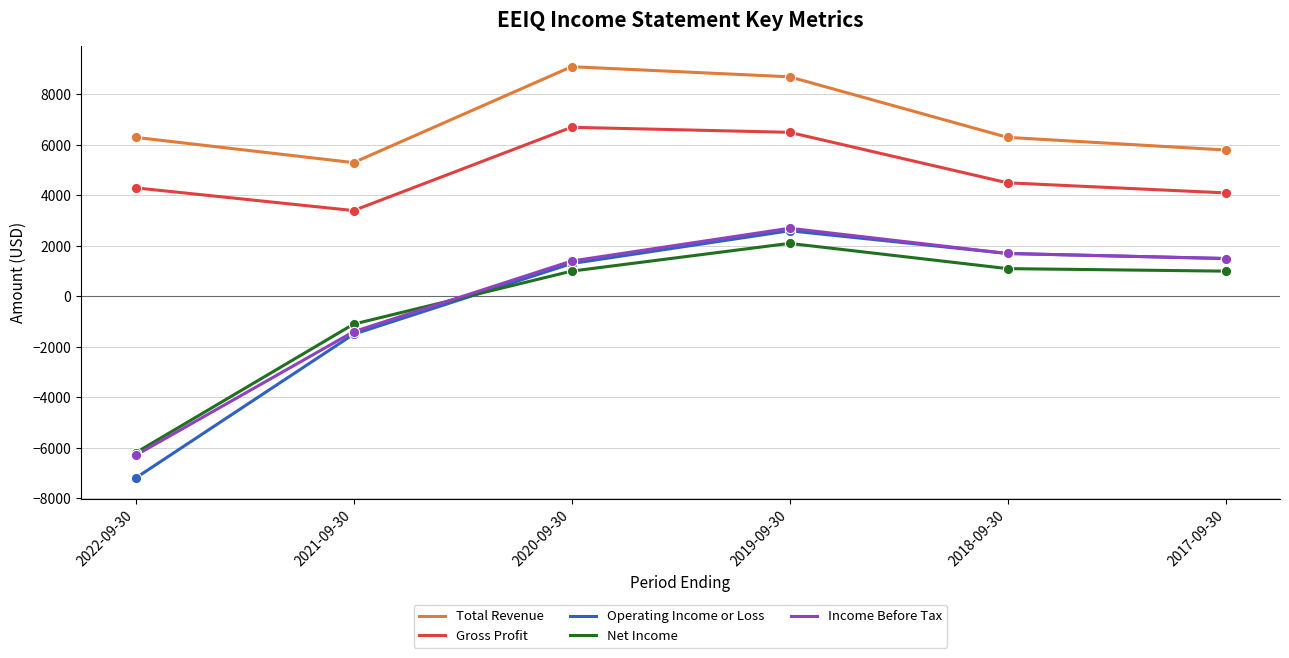

Which series changed the most between 2020-09-30 and 2017-09-30?

Total Revenue